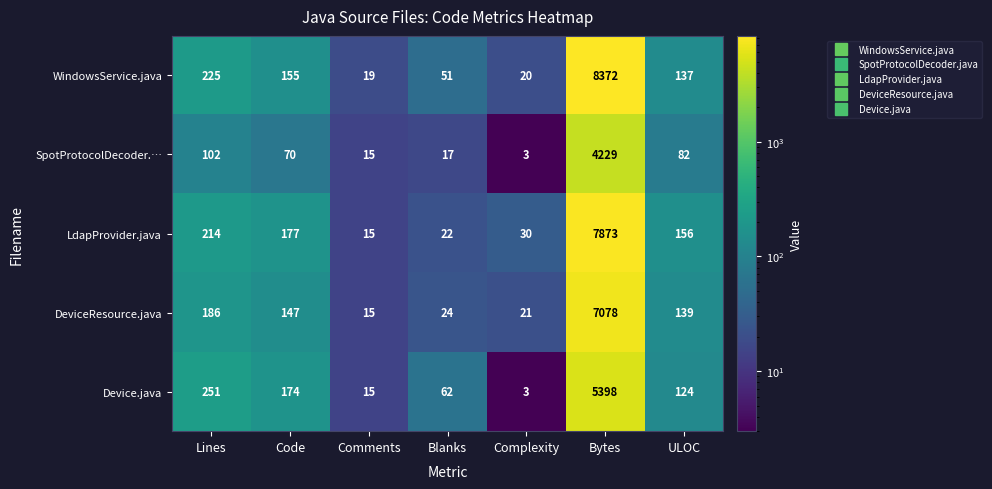

The DeviceResource.java series shows 212 at Code. True or false?

False